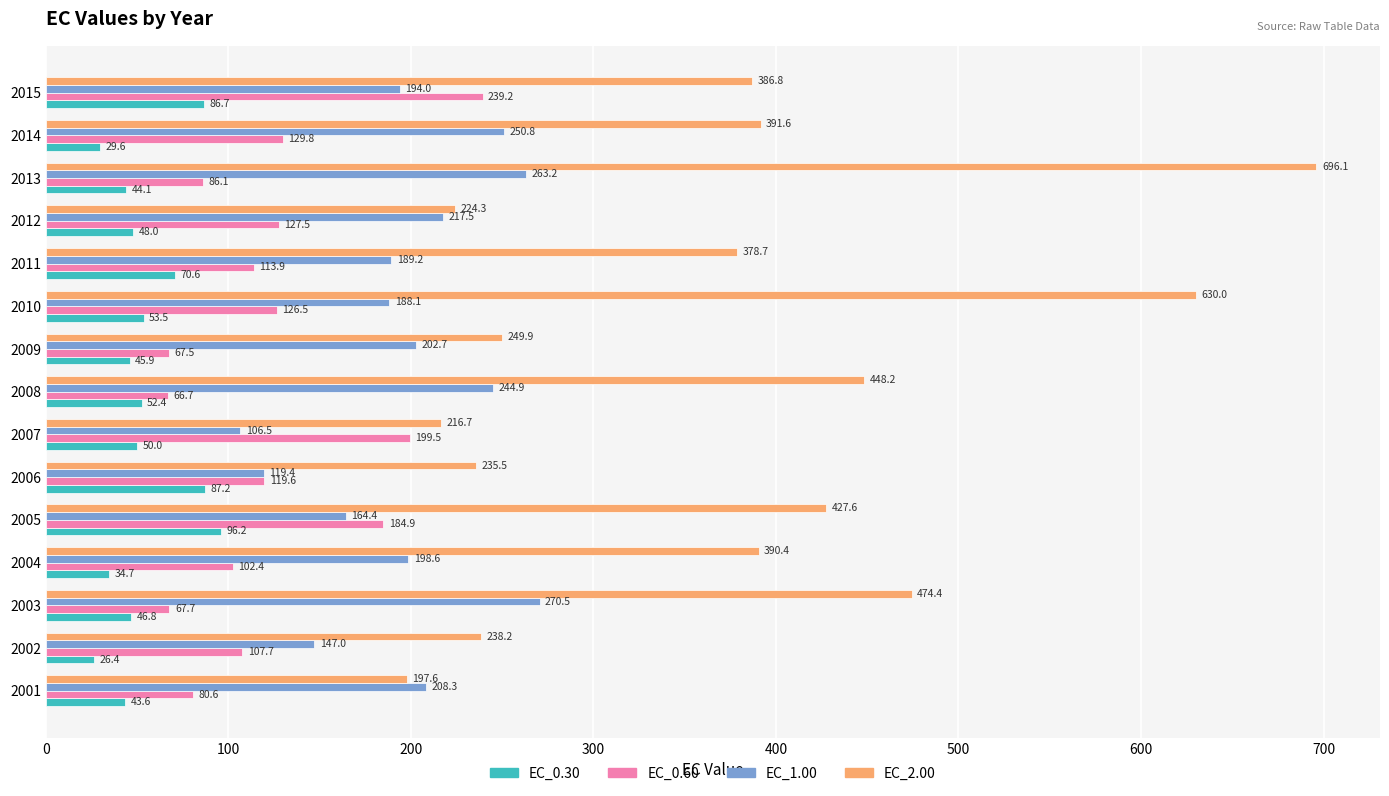

The value of EC_1.00 at 2002 is 30.6. True or false?

False